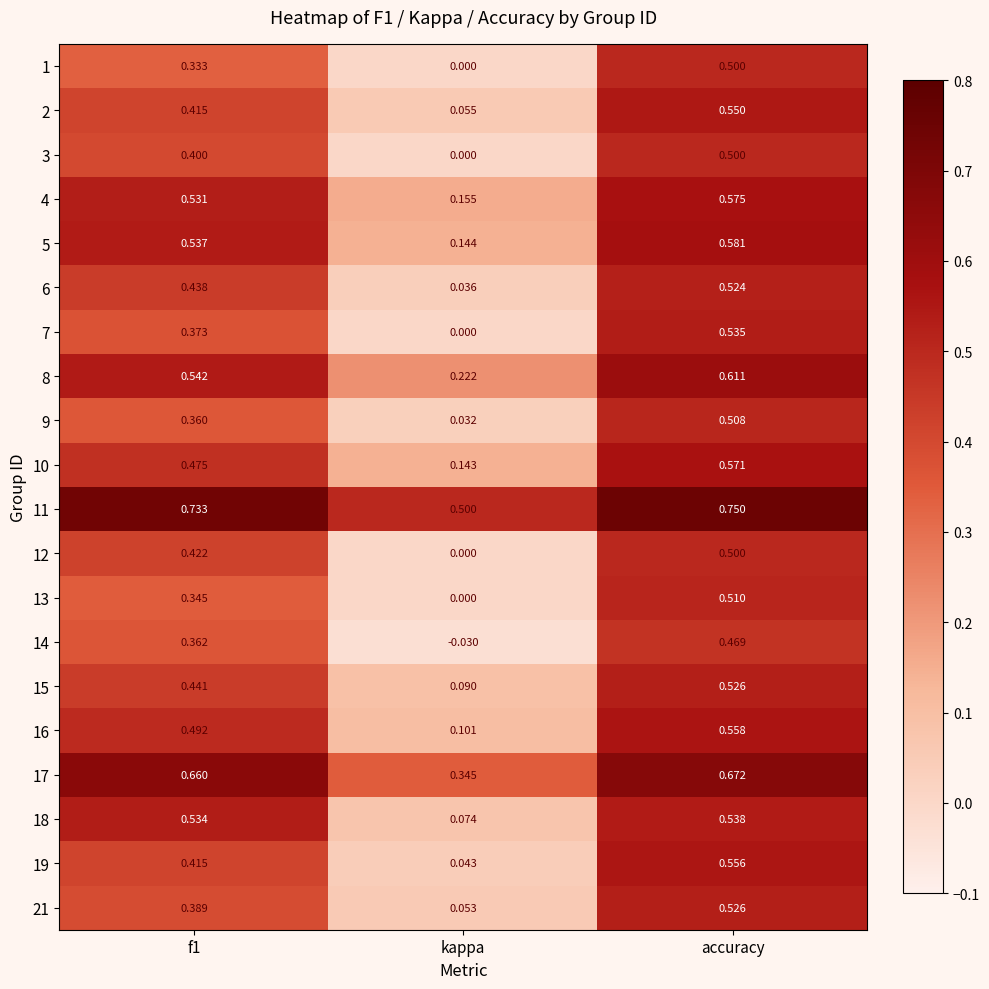

At which label does 16 reach its minimum?

kappa